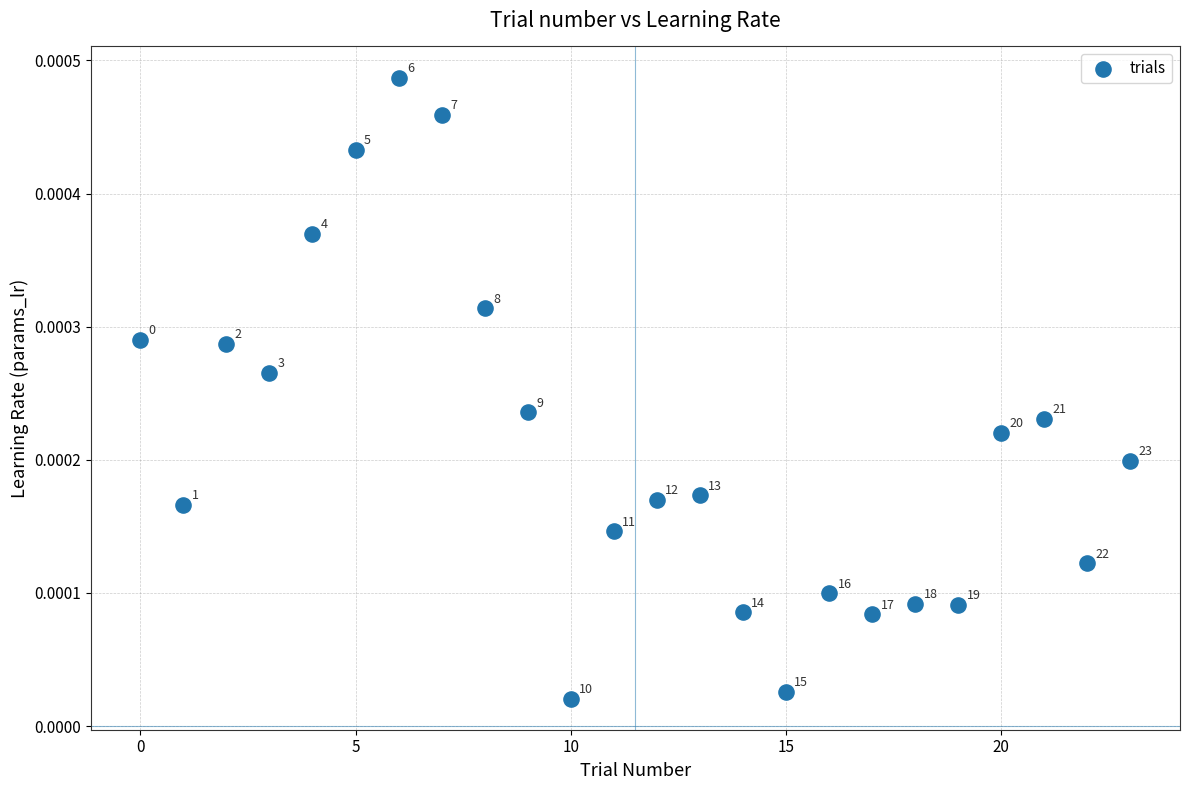

What is the range of X values (max minus min)?

23.0